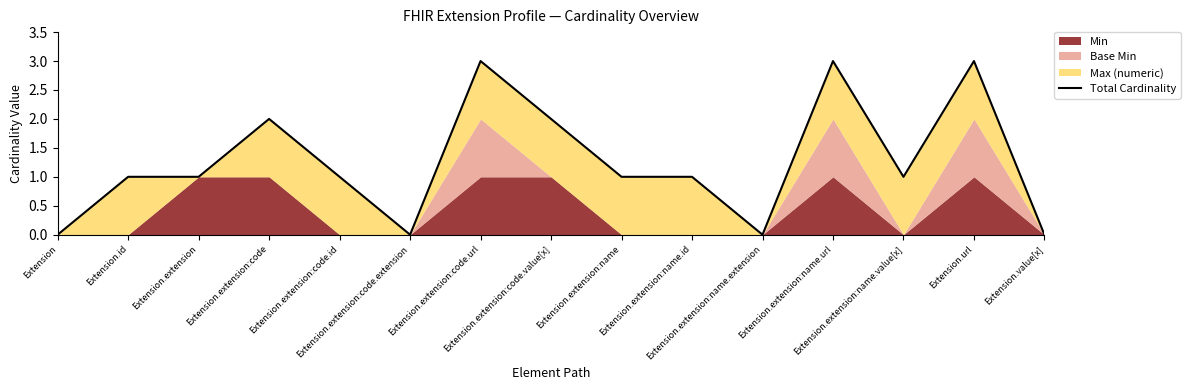

How many interior local valleys (lower than both neighbors) does the data have?

3